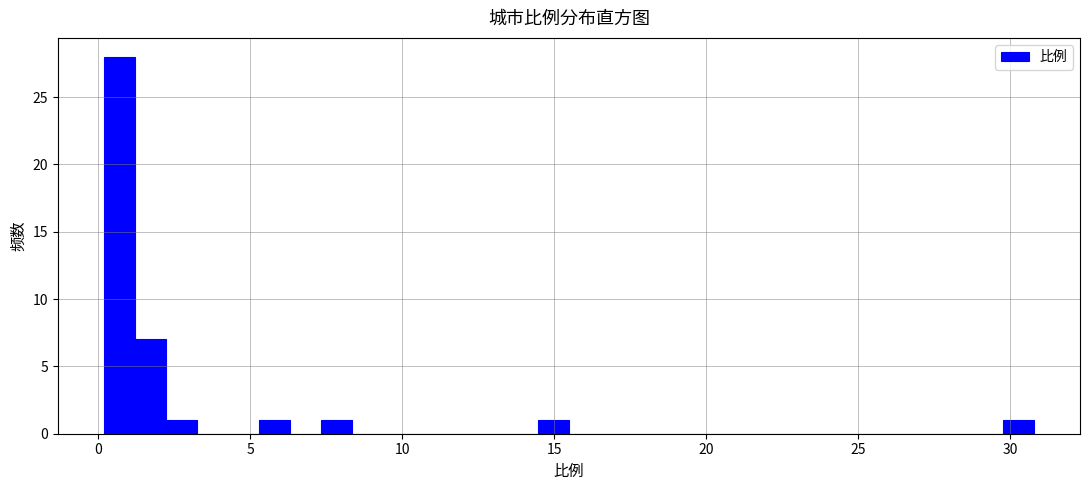

Read against the x-axis, roughly where is the centre of the tallest bar?

0.5